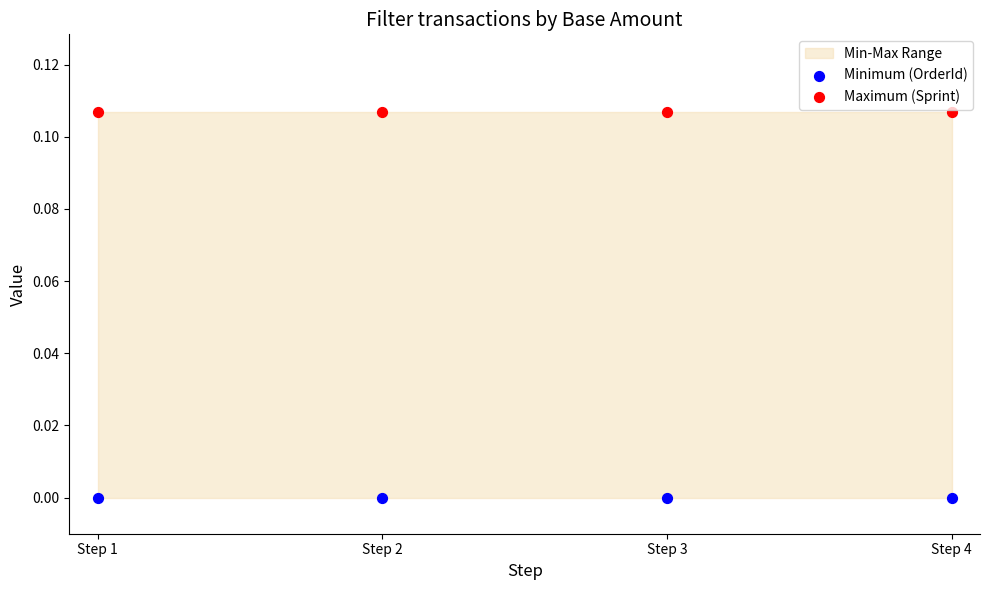

Which series contains the highest Y value?

Maximum (Sprint)